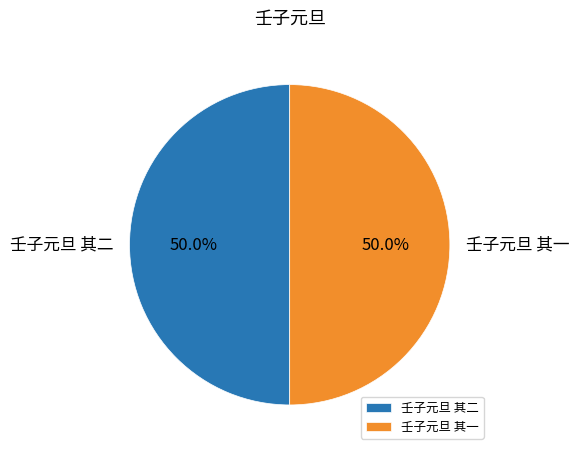

What percentage is NOT represented by 壬子元旦 其二?

50.0%